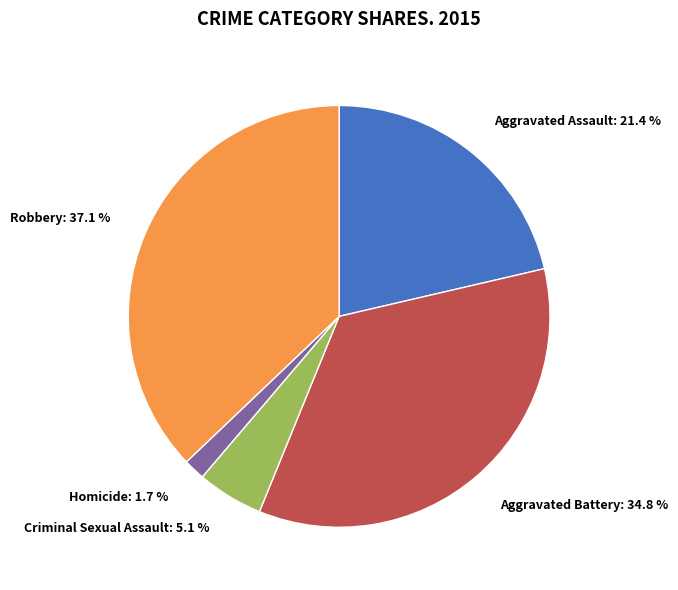

Which slice is the smallest?

Homicide